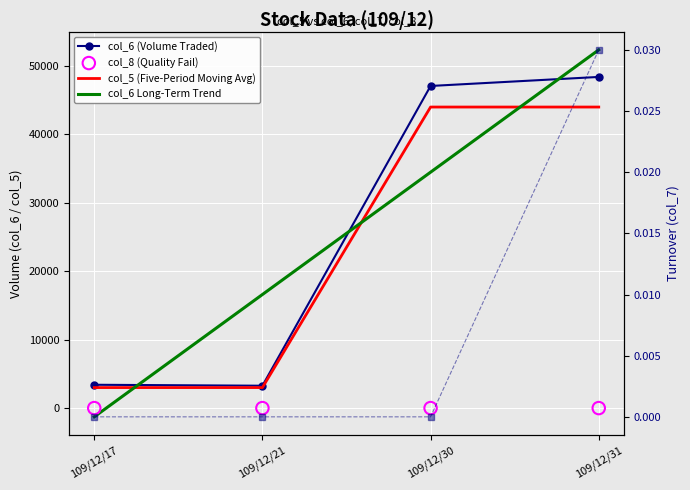

Is the value of col_6 (Volume Traded) at 109/12/31 greater than the value of col_5 (Five-Period Moving Avg) at 109/12/17?

Yes